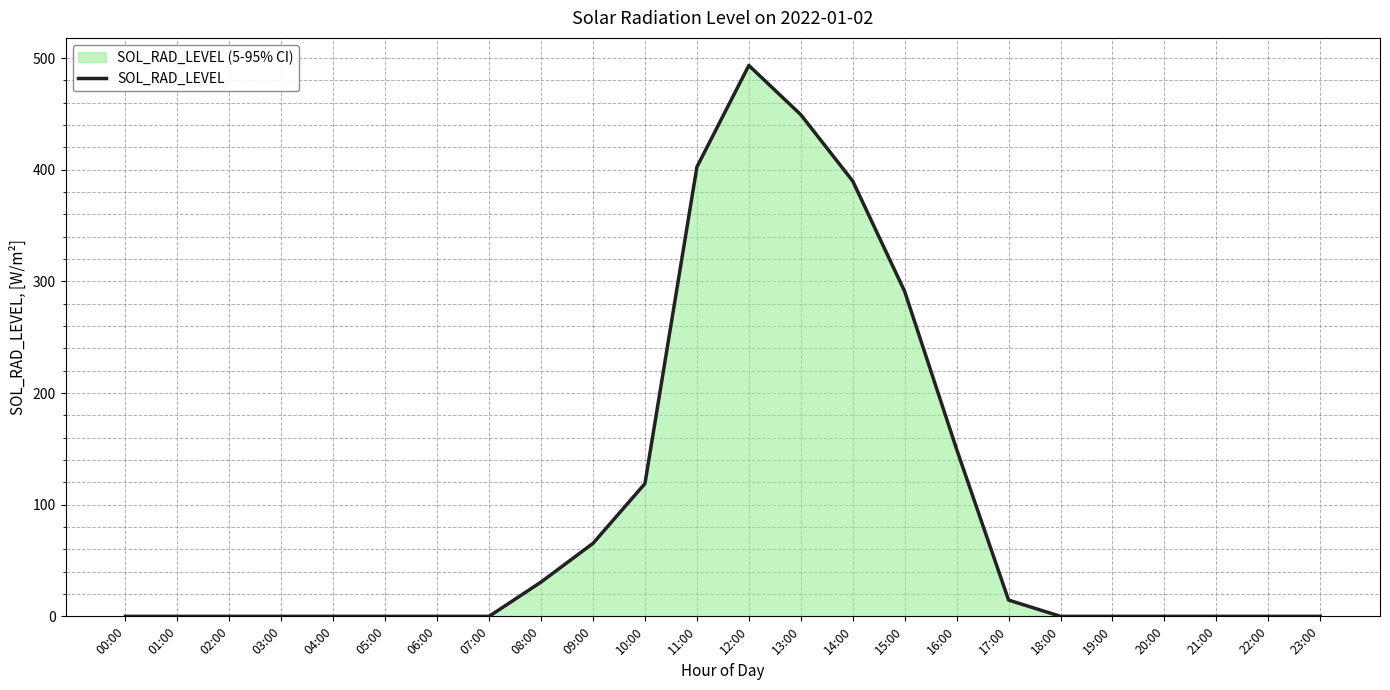

What is the change in value from 02:00 to 17:00?

+14.6